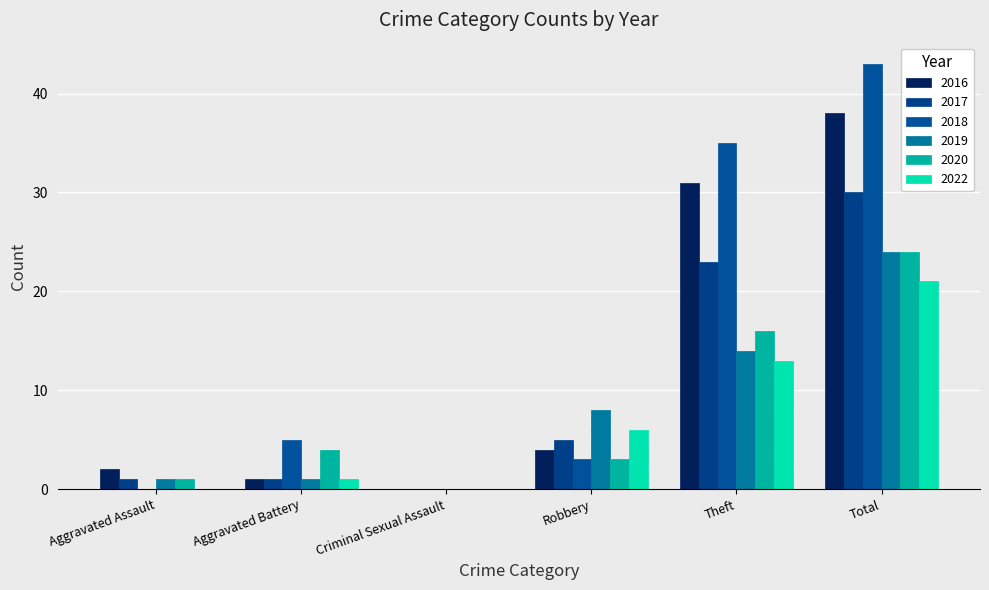

Which has a higher value, Theft or Total?

Total